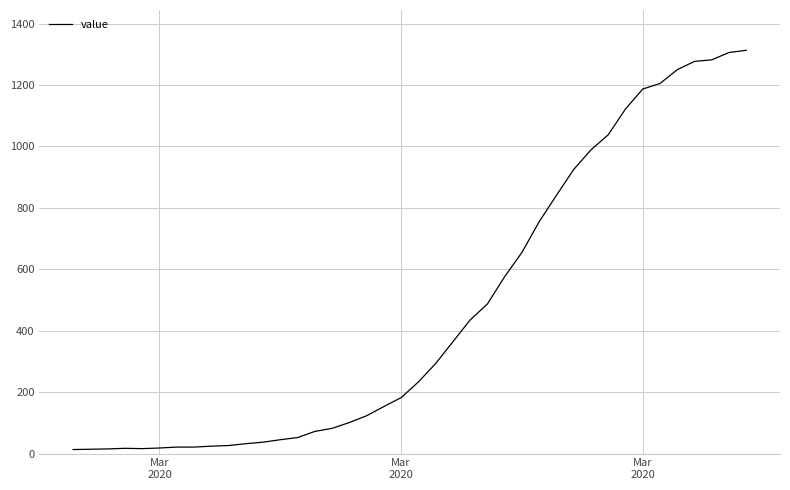

What is the maximum value shown in the chart?

1313